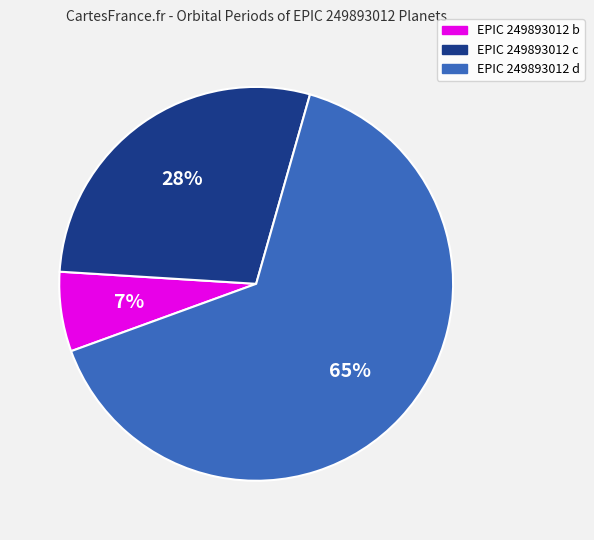

To the nearest percent, what is the average slice percentage?

33%